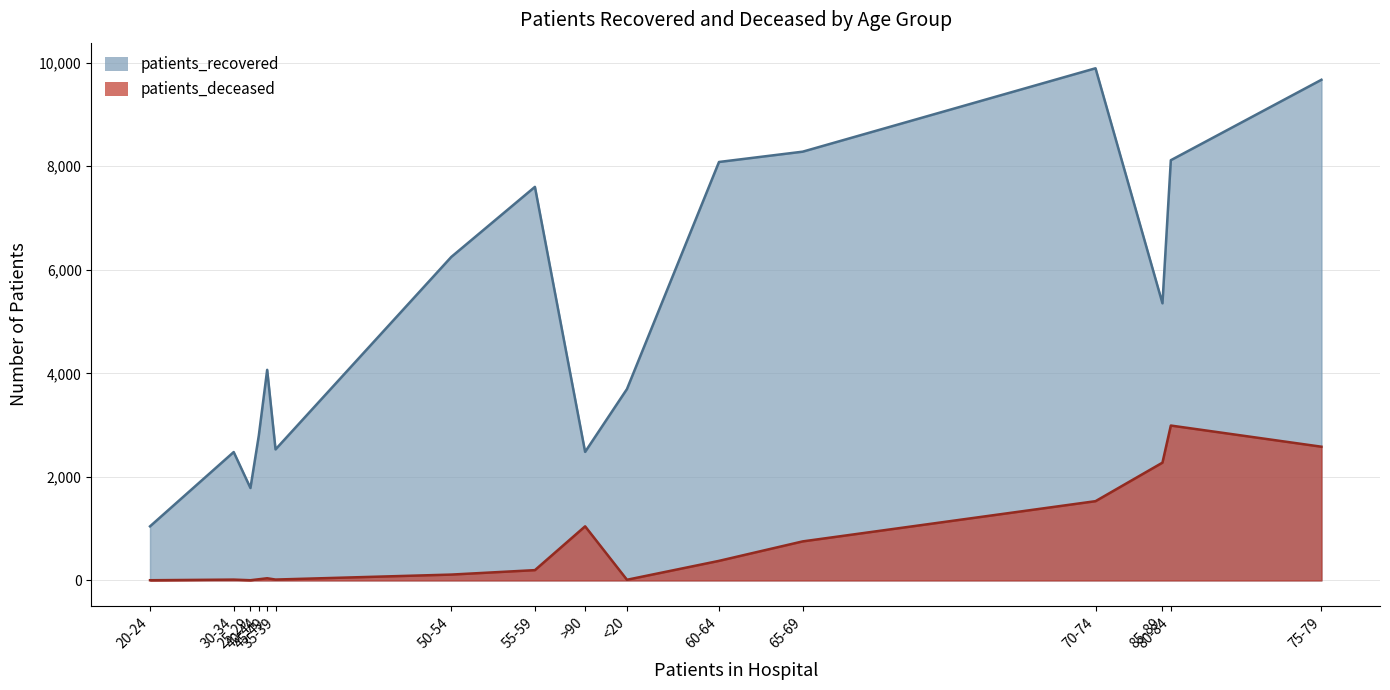

True or false: patients_deceased has more than 0 interior local peaks.

True